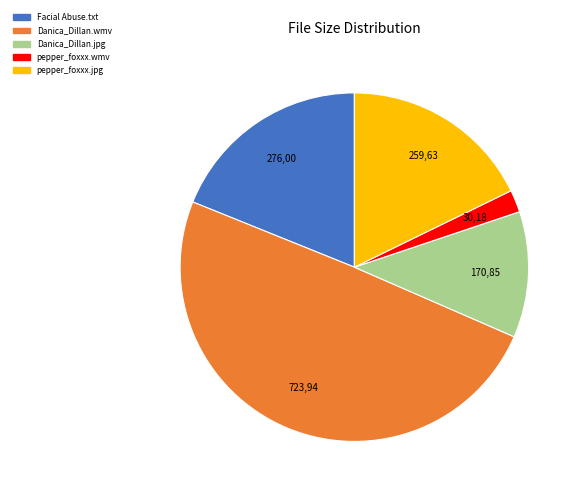

Is there a majority slice in this chart?

No